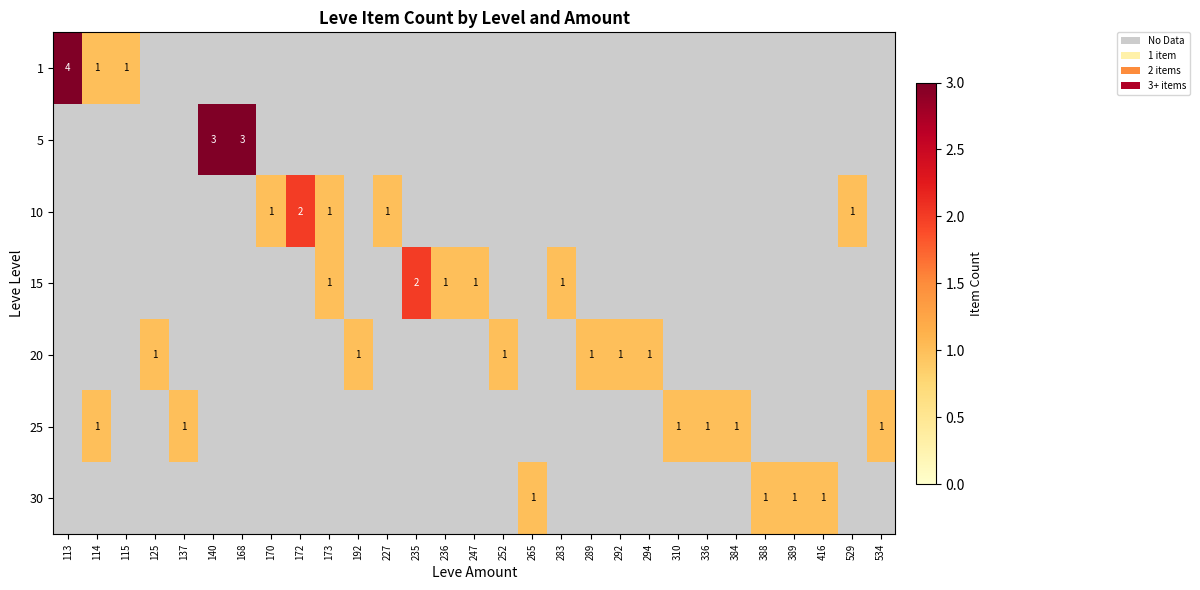

At how many categories does at least one series exceed 2?

3